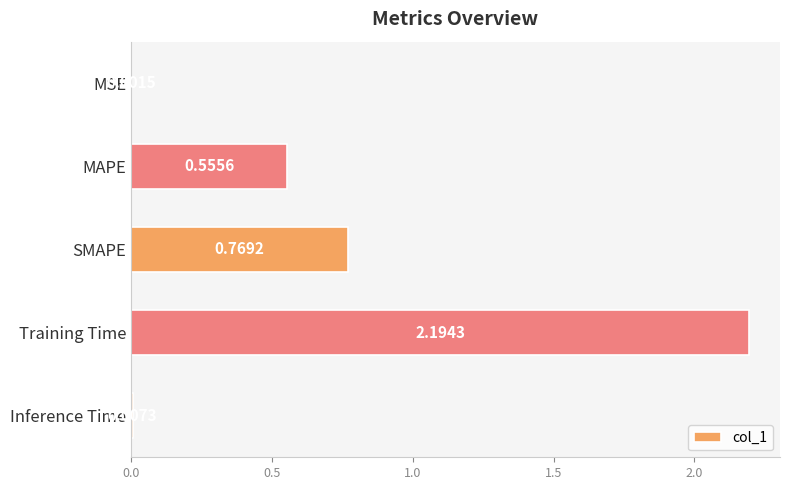

What is the change in value from MAPE to SMAPE?

+0.2